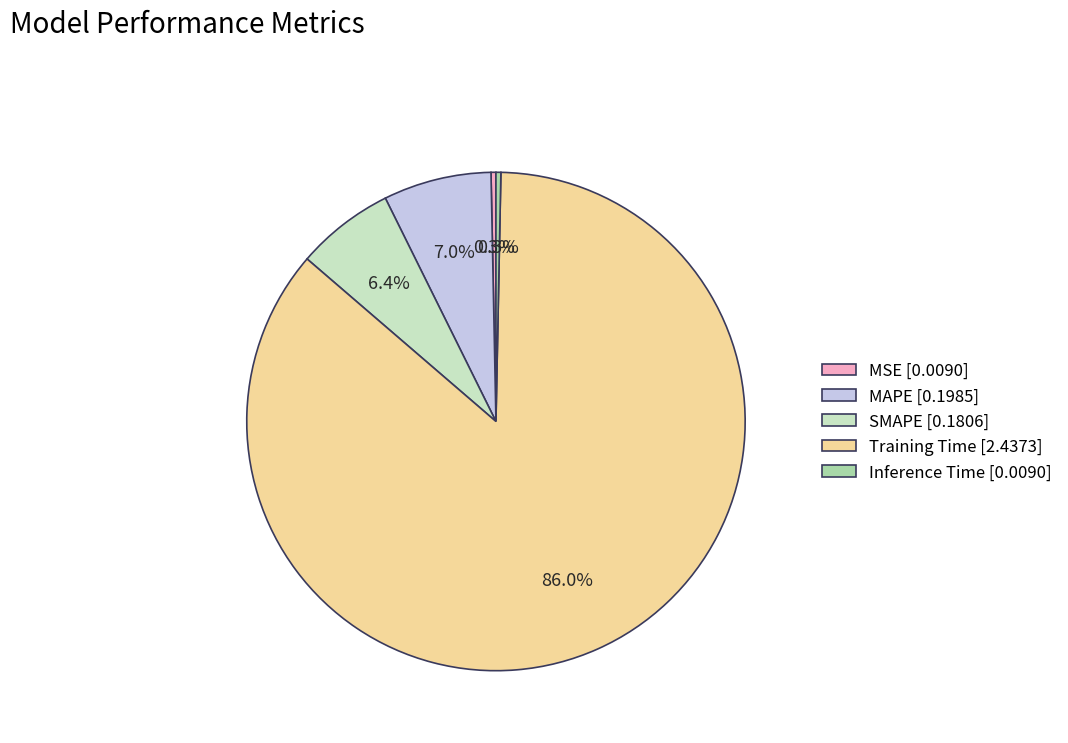

Between SMAPE and MSE, which is larger?

SMAPE